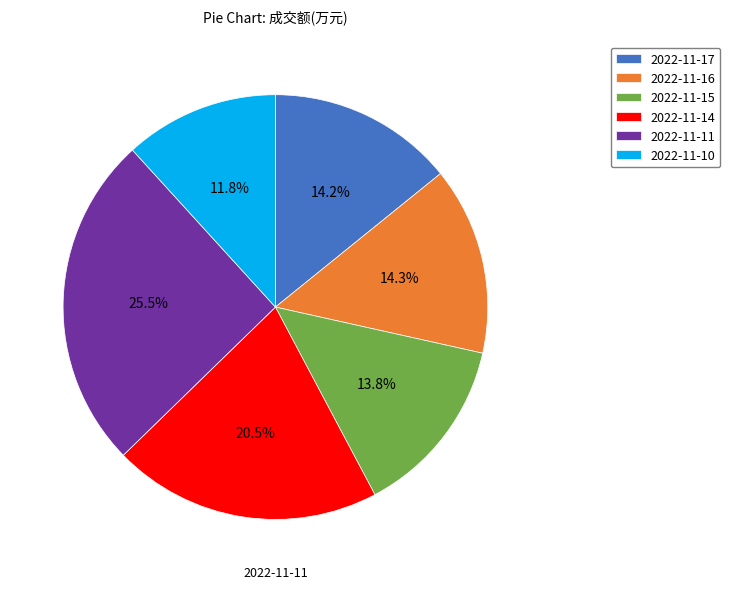

Combined, do 2022-11-15 and 2022-11-17 account for over 50%?

No